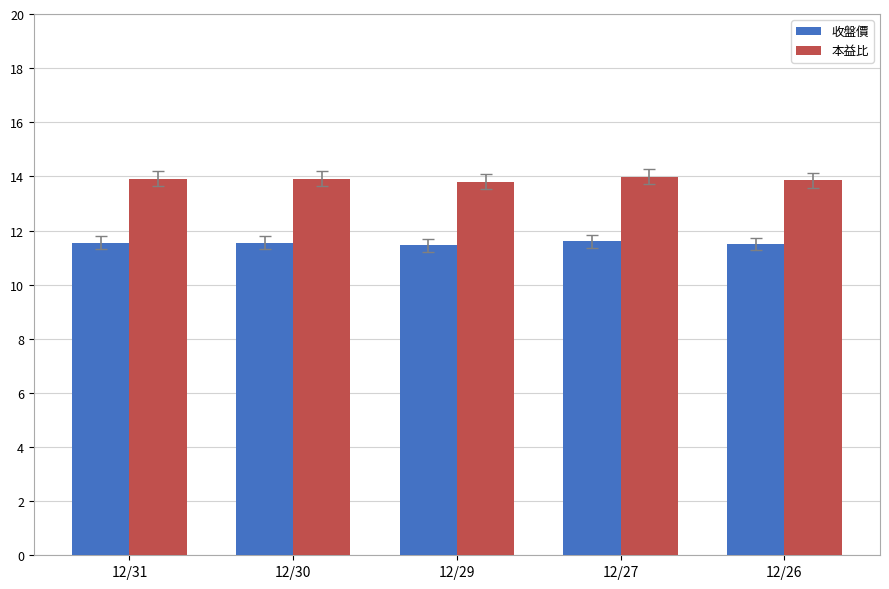

How many groups of bars are there?

5